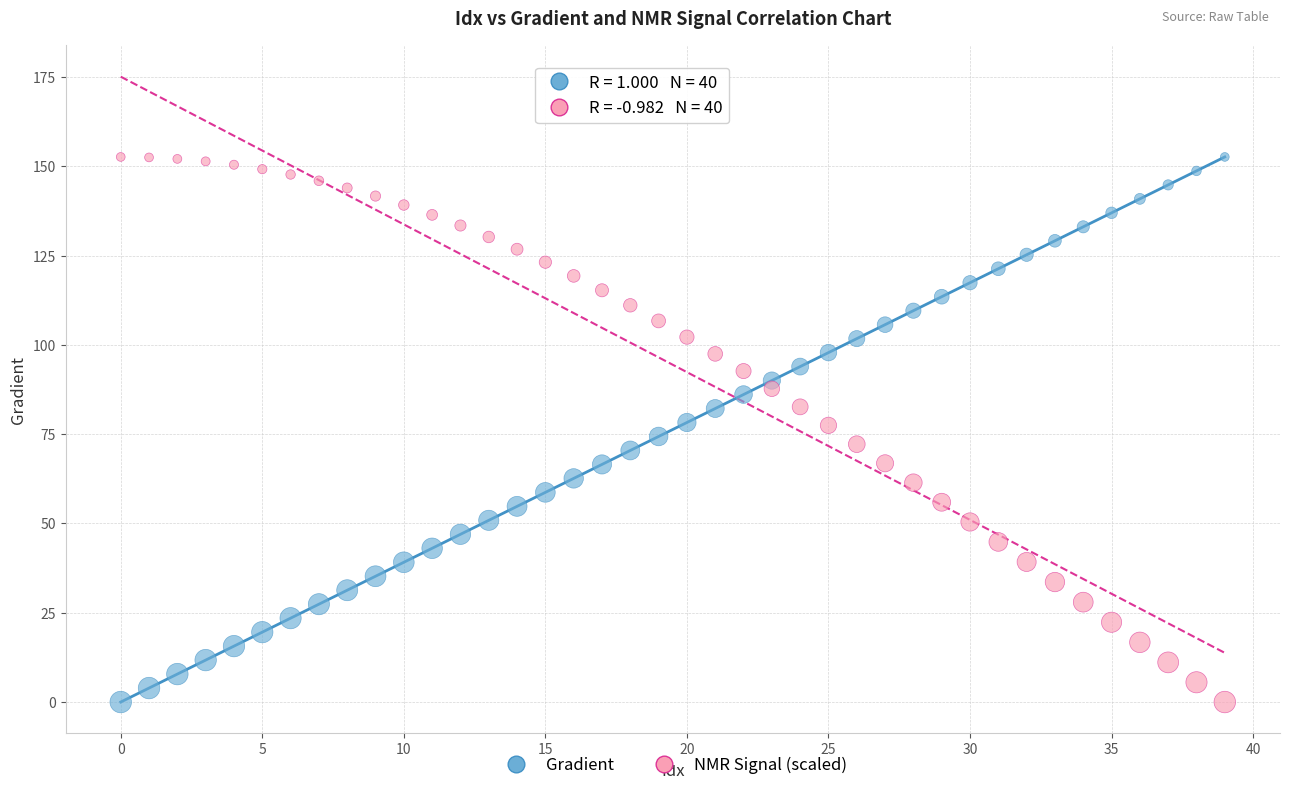

Across all data points, what is the range of Y values (max minus min)?

152.6